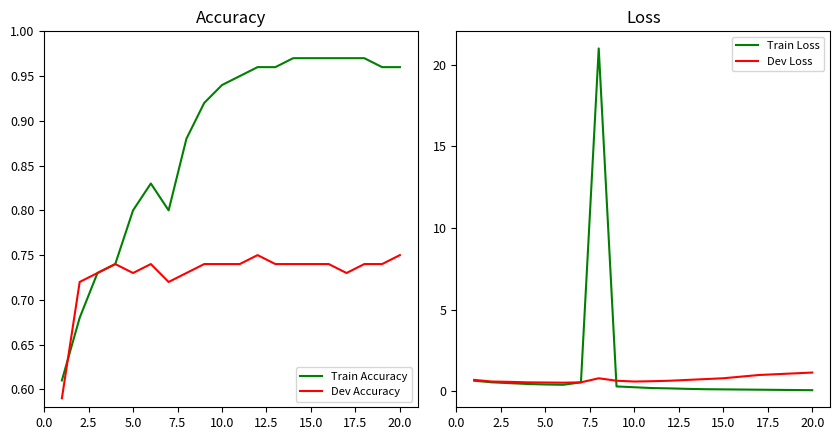

The value of Train Accuracy at 15.0 is 1.5. True or false?

False